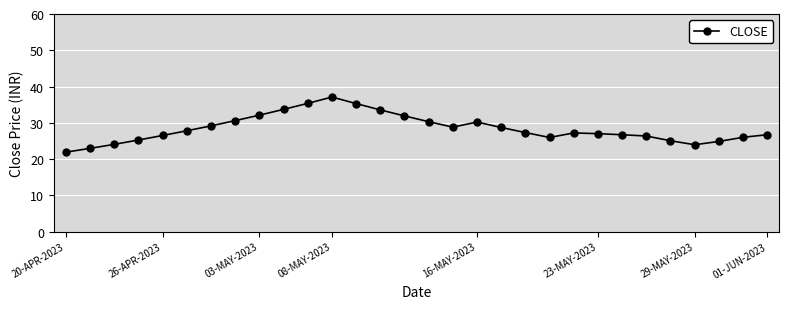

True or false: there are more than 1 points higher than both neighbors.

True